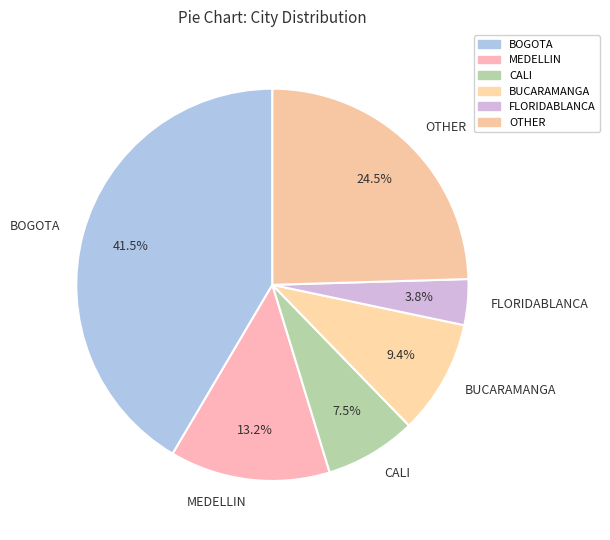

What portion of the pie excludes BUCARAMANGA?

90.6%